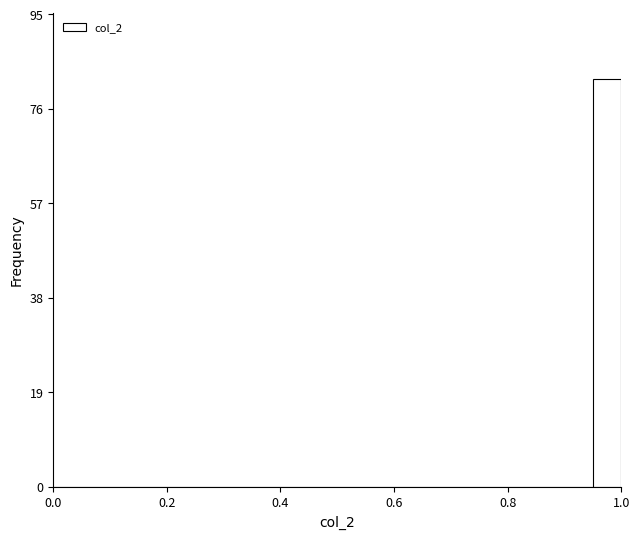

Read against the x-axis, roughly where is the centre of the tallest bar?

0.98